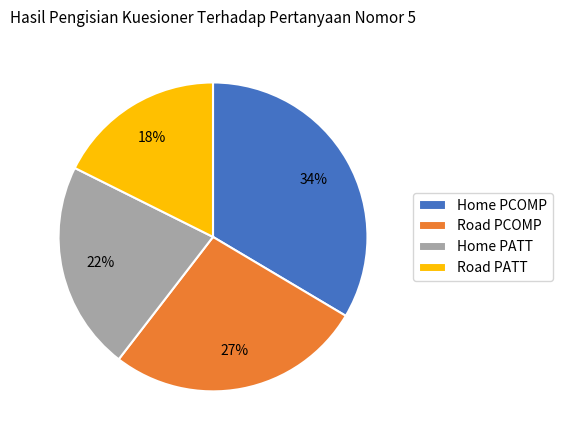

Which category has the smallest portion of the pie?

Road PATT